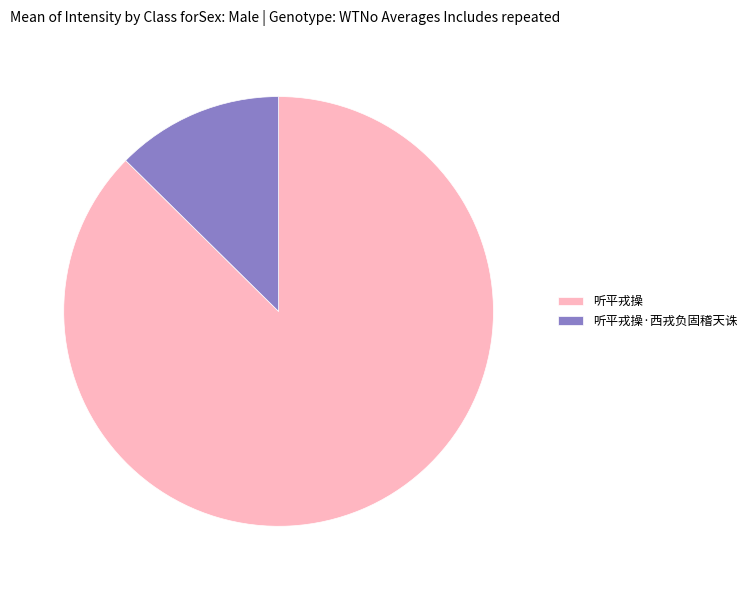

How many slices are in this pie chart?

2